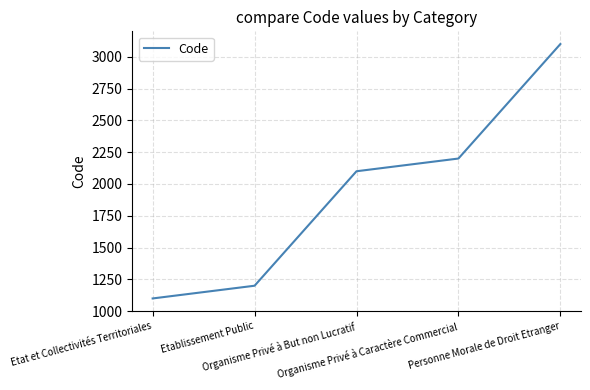

List the labels in order of value, smallest first.

Etat et Collectivités Territoriales, Etablissement Public, Organisme Privé à But non Lucratif, Organisme Privé à Caractère Commercial, Personne Morale de Droit Etranger